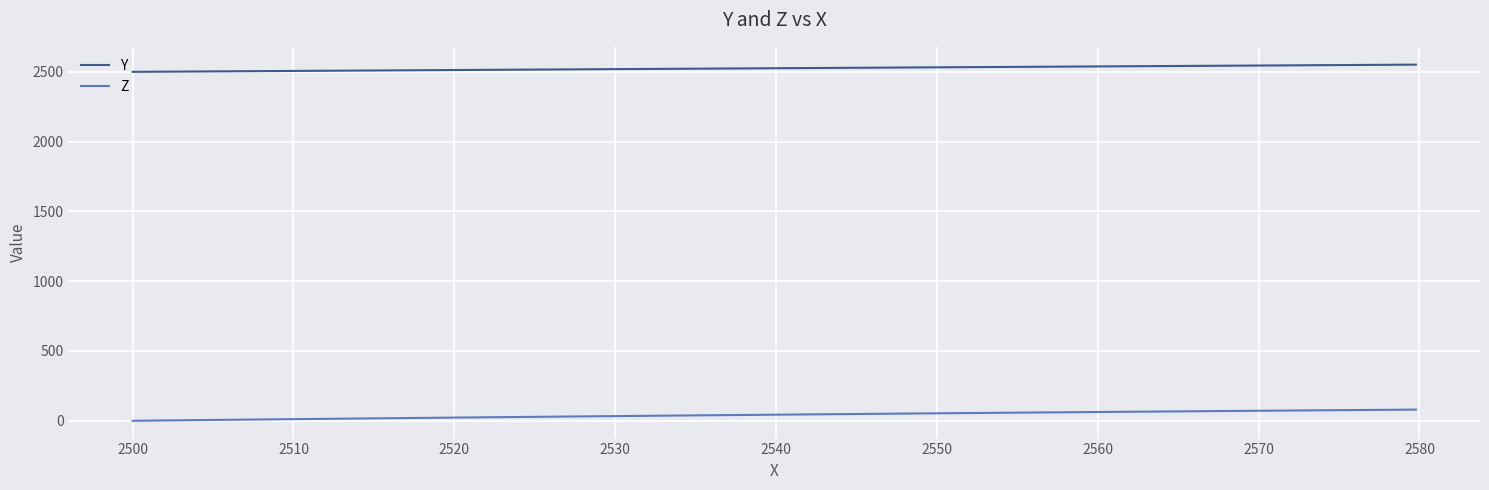

Rank the series by their maximum value, from highest to lowest.

Y, Z